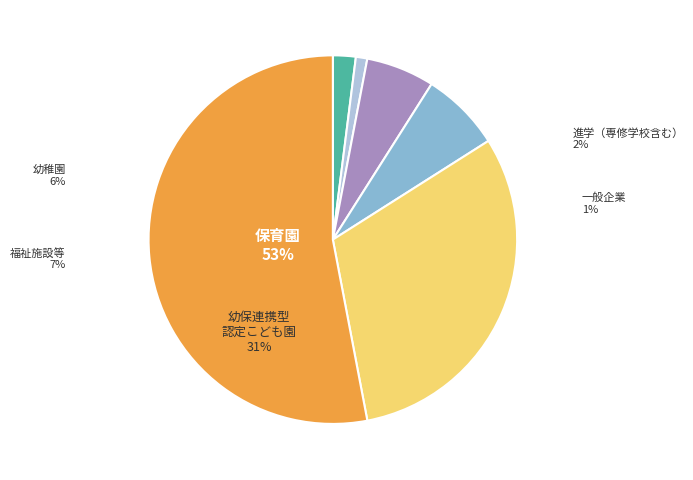

Does any single category account for the majority?

Yes